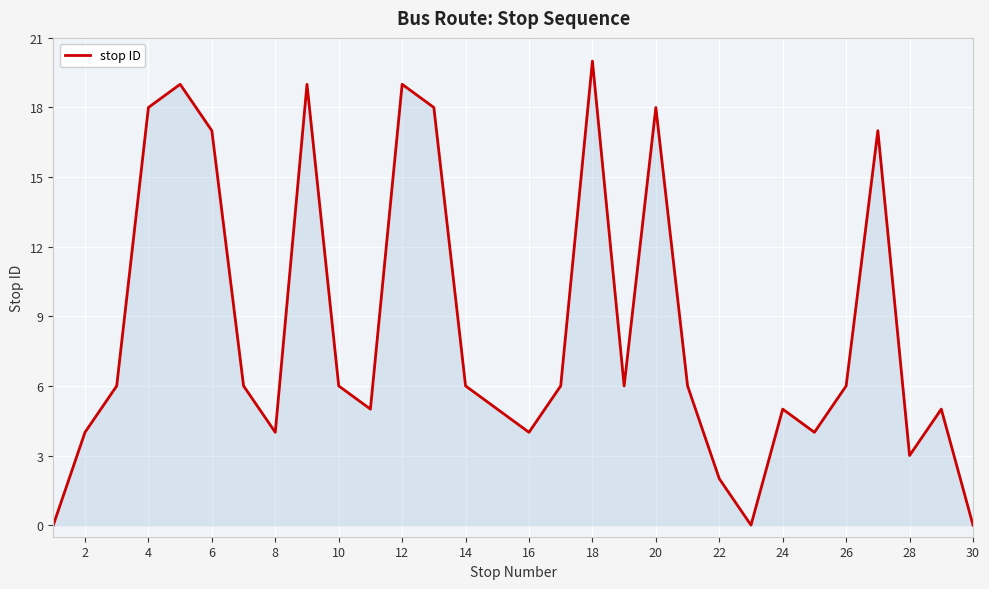

What is the greatest value displayed?

20